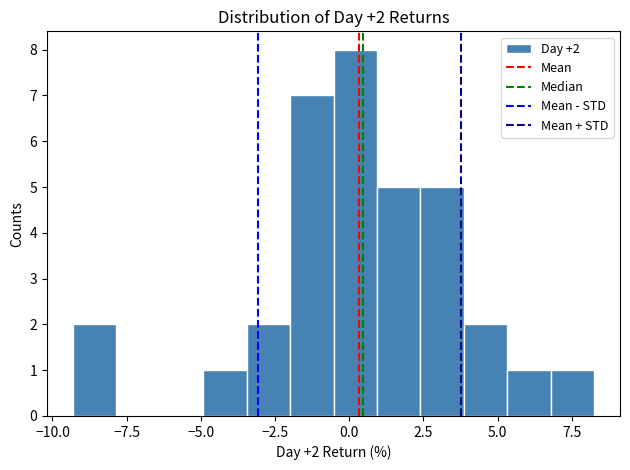

Read against the x-axis, roughly where is the centre of the tallest bar?

0.0